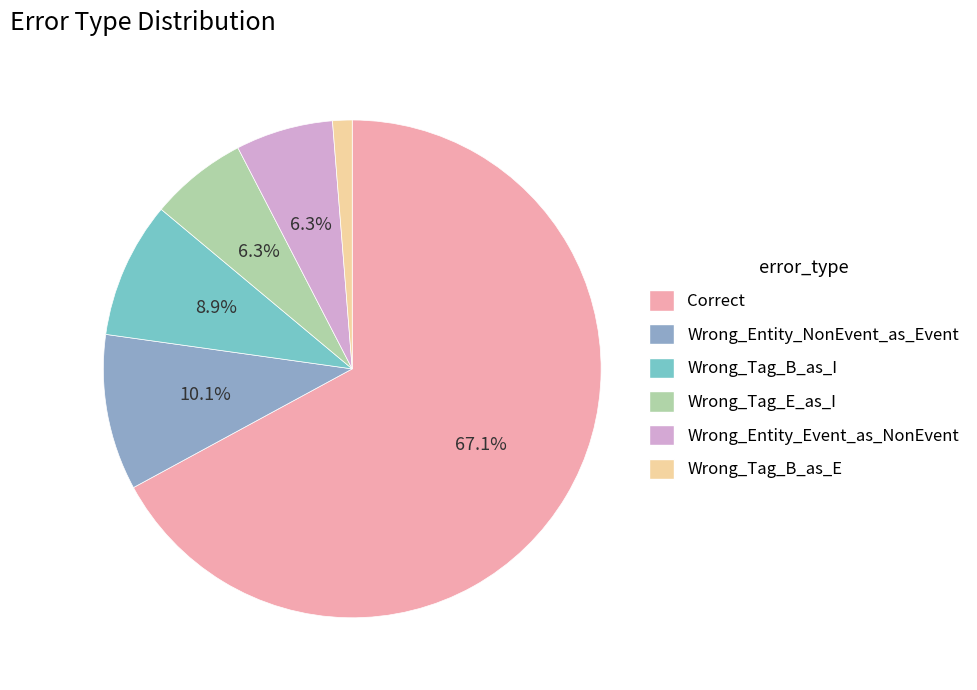

Is it true that Wrong_Tag_E_as_I is 19% of the pie?

False